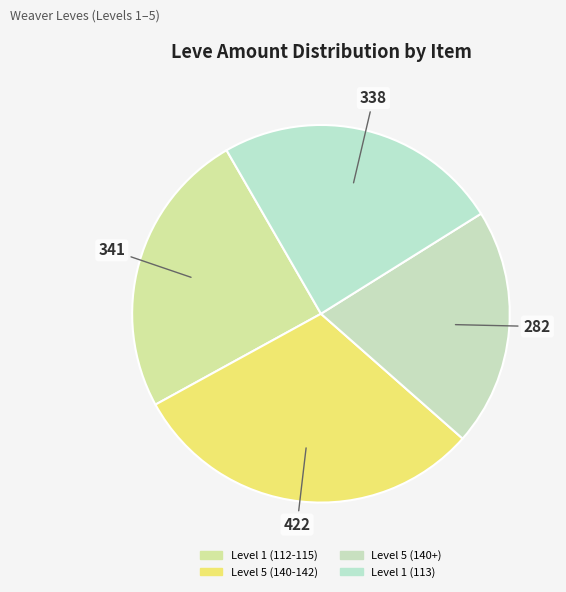

How many segments does this pie chart have?

4